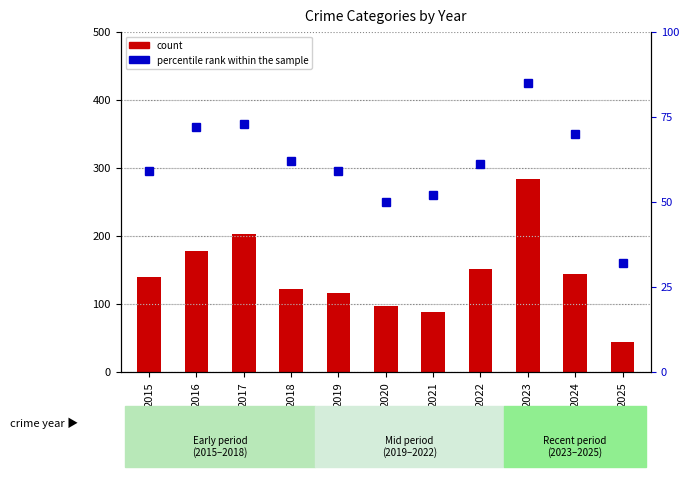

Count the number of data series in this chart.

2